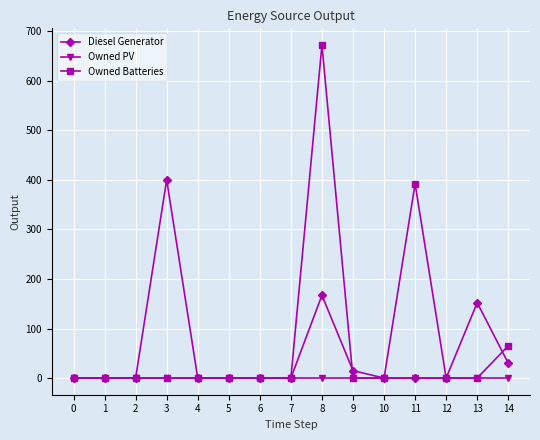

The Owned Batteries series shows -448 at 6. True or false?

False